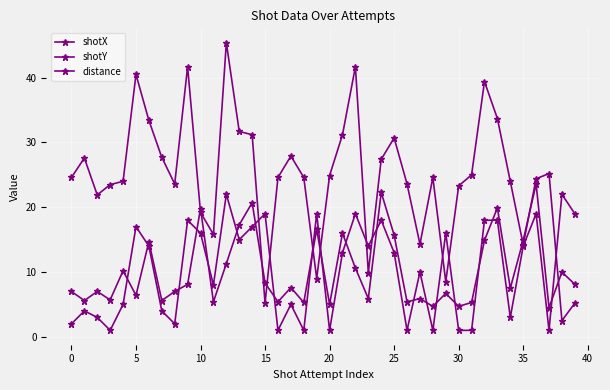

Does the chart have visible grid lines?

Yes